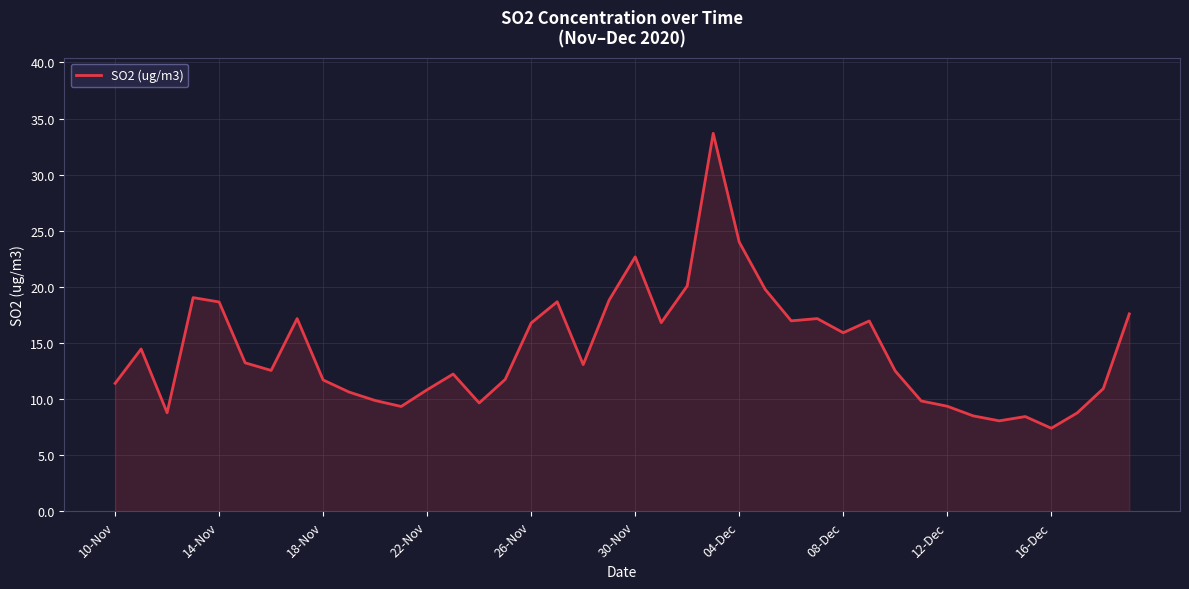

What is the maximum value shown in the chart?

33.7